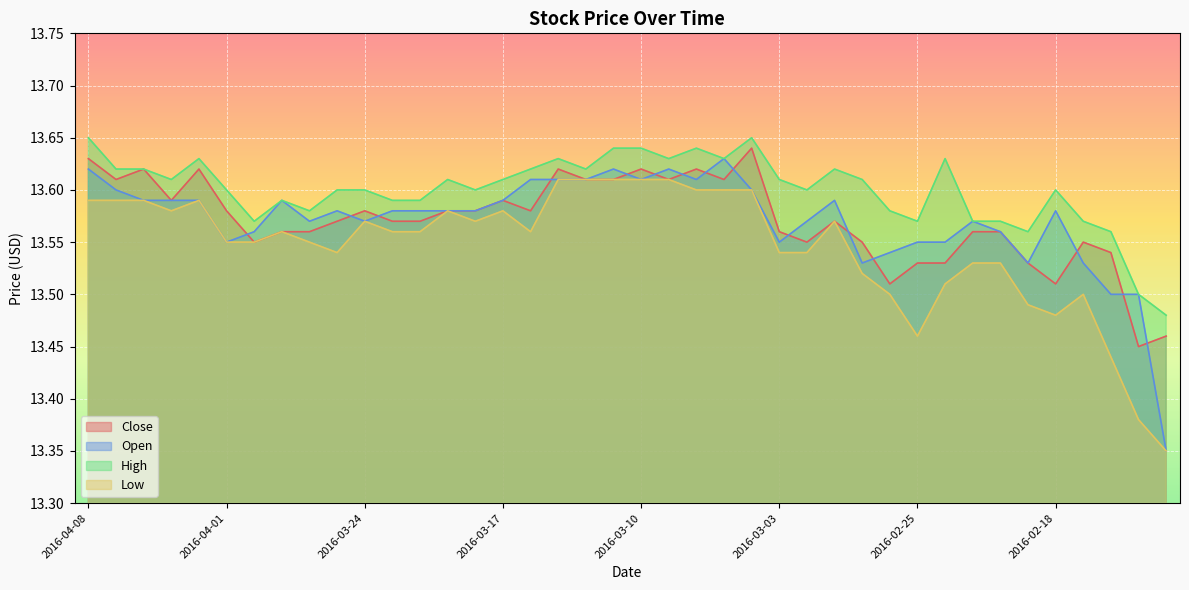

How many categories are shown in the chart?

40